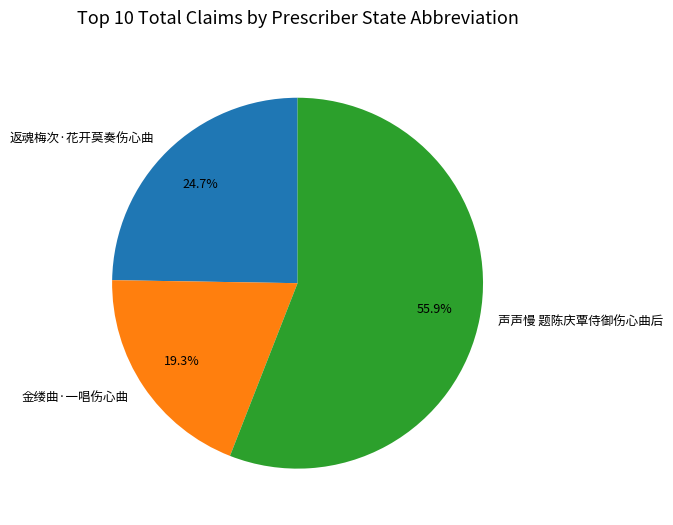

How many slices are in this pie chart?

3